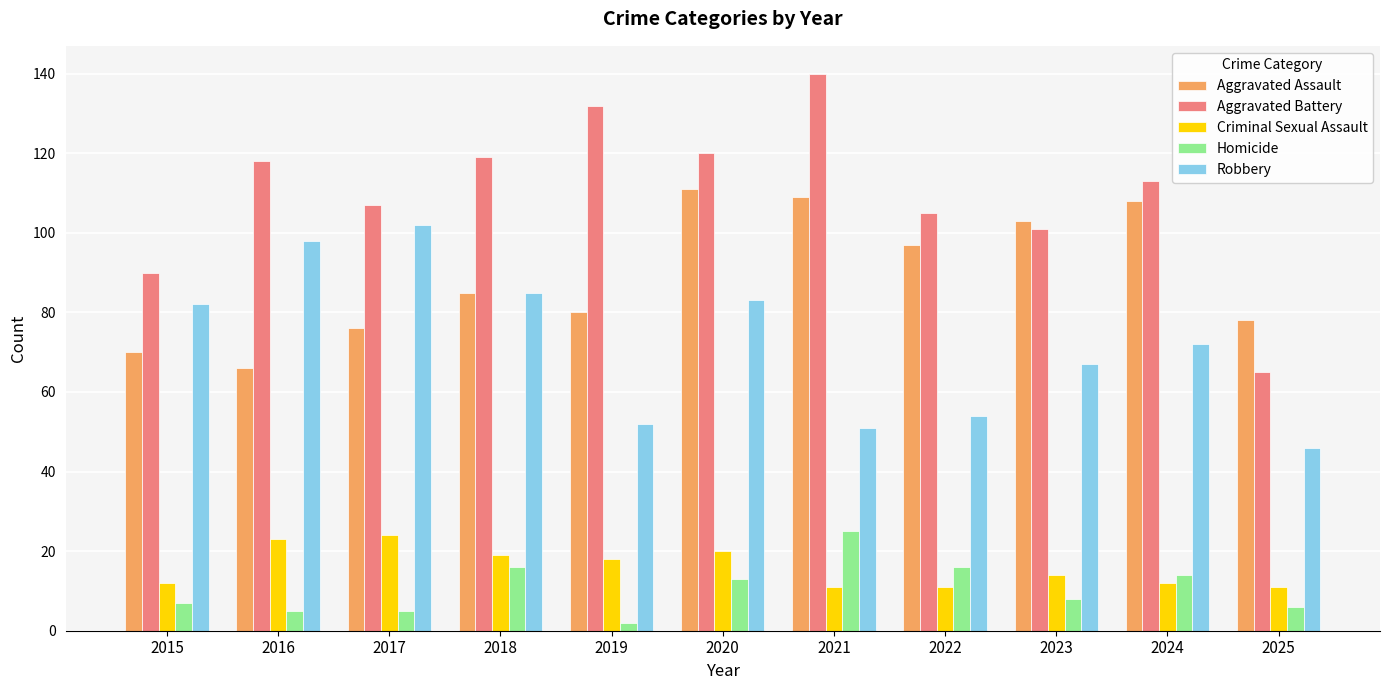

At how many categories does at least one series exceed 66?

11